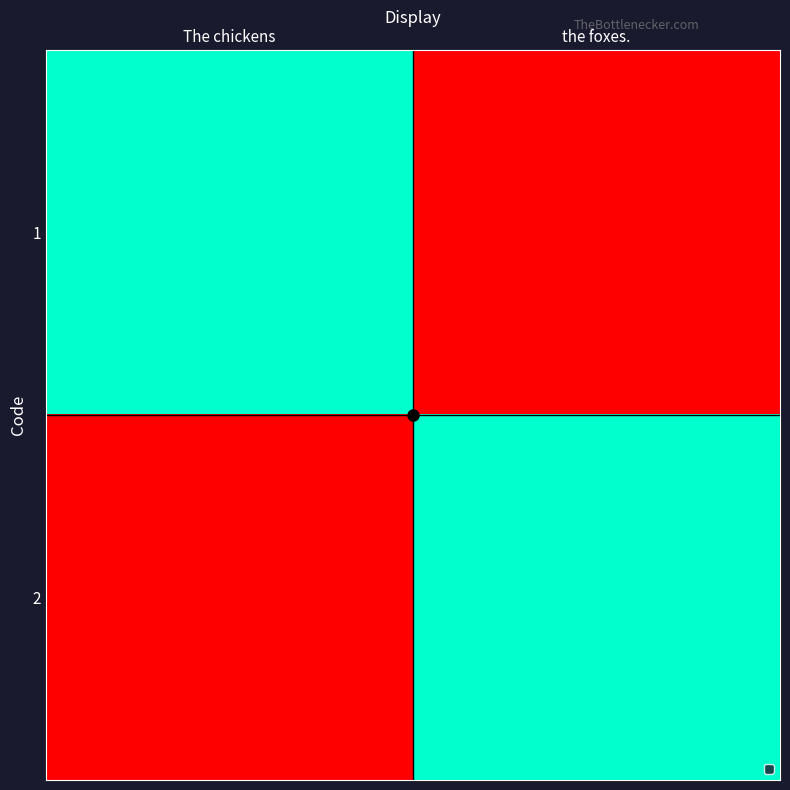

At how many categories does at least one series exceed 0?

2